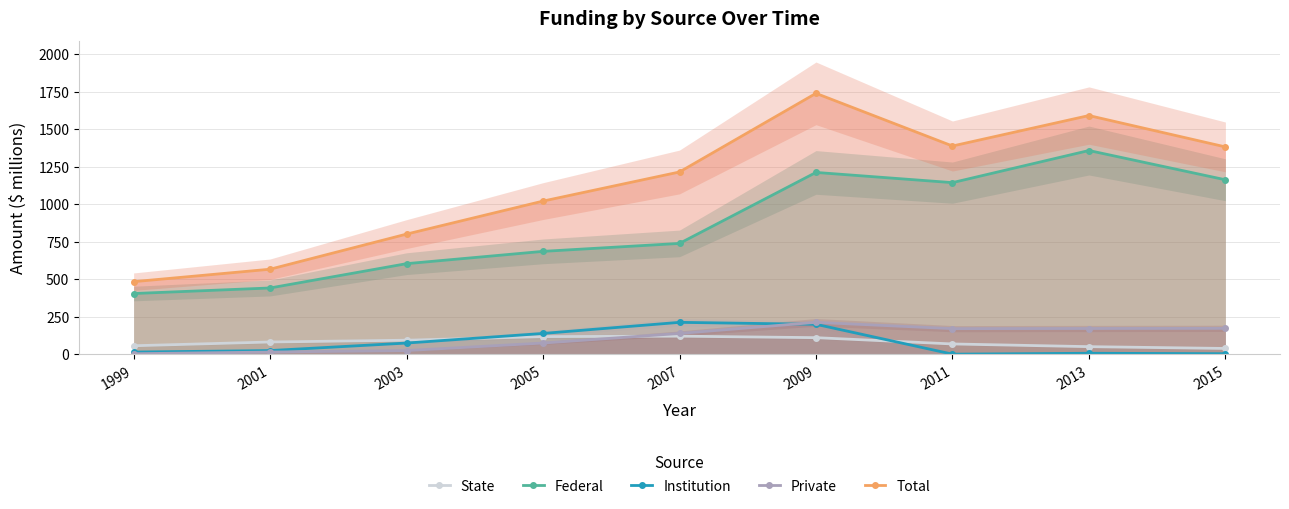

At which category is the sum across all series the highest?

2009